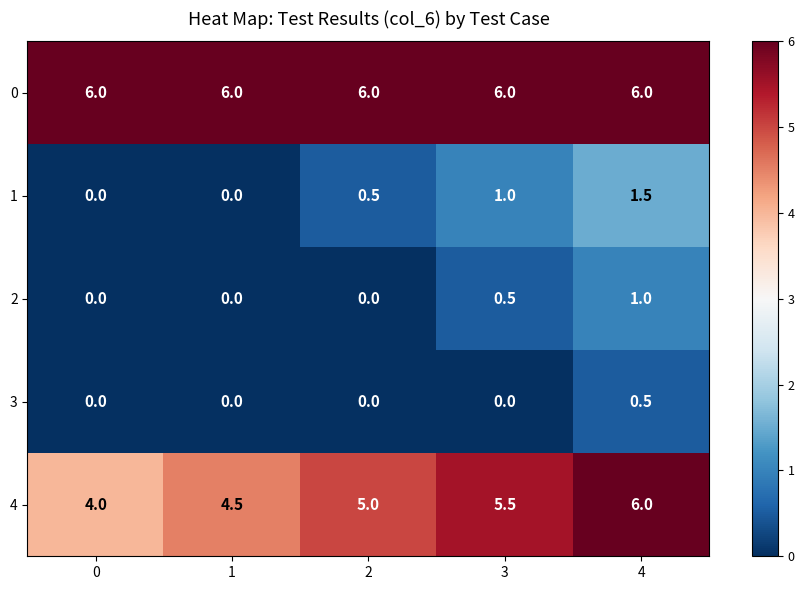

Rank the categories by 4 value from highest to lowest.

4, 3, 2, 1, 0